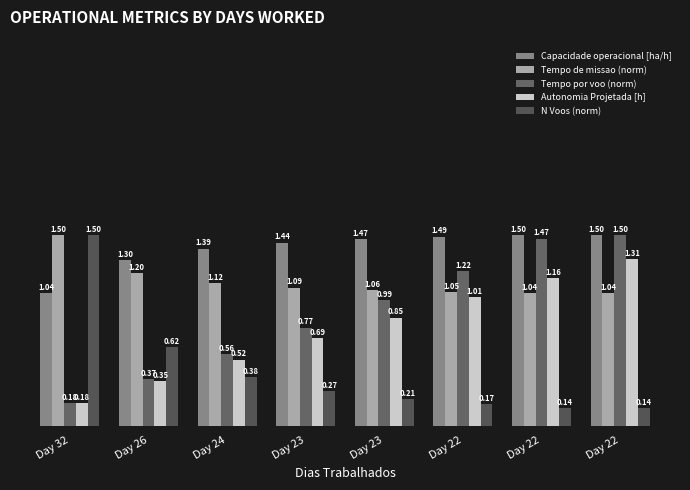

How many distinct data groups are displayed?

5